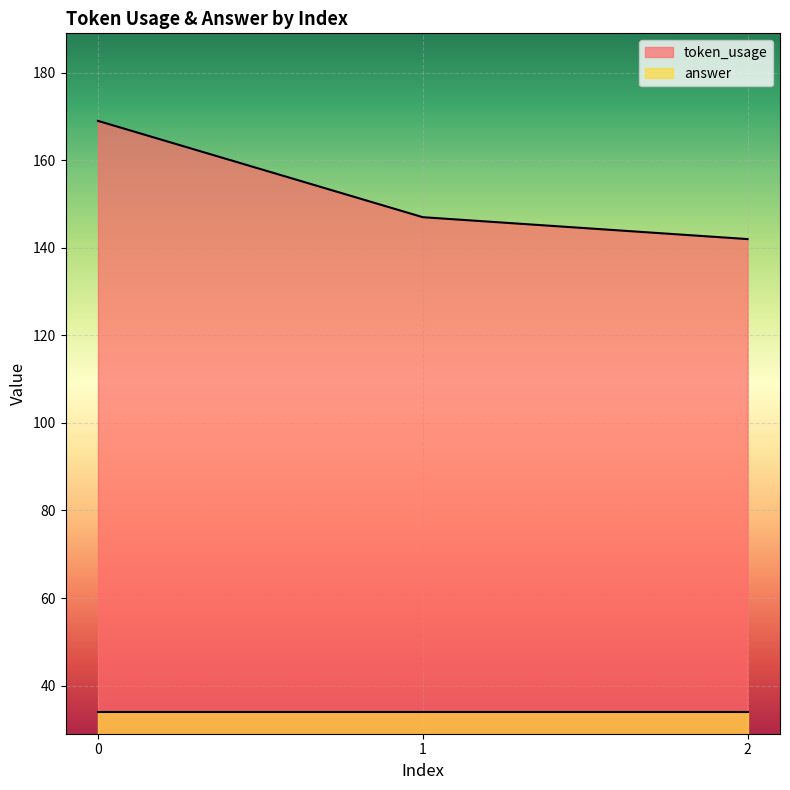

Approximately how many times larger is the value at 1 compared to 2?

1.0